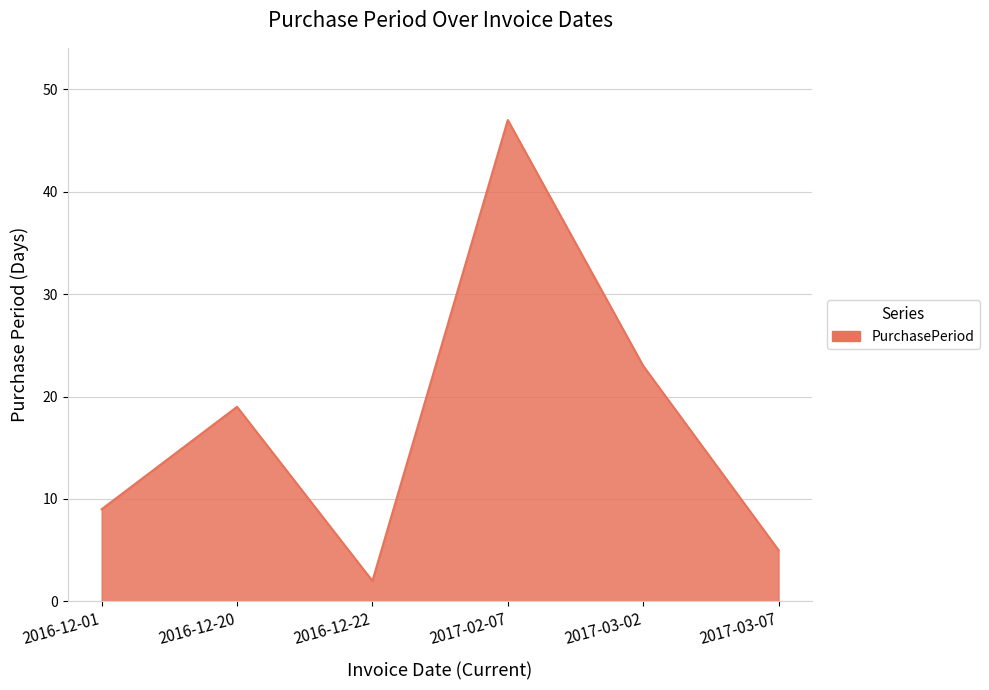

What position from the right is 2016-12-01?

6